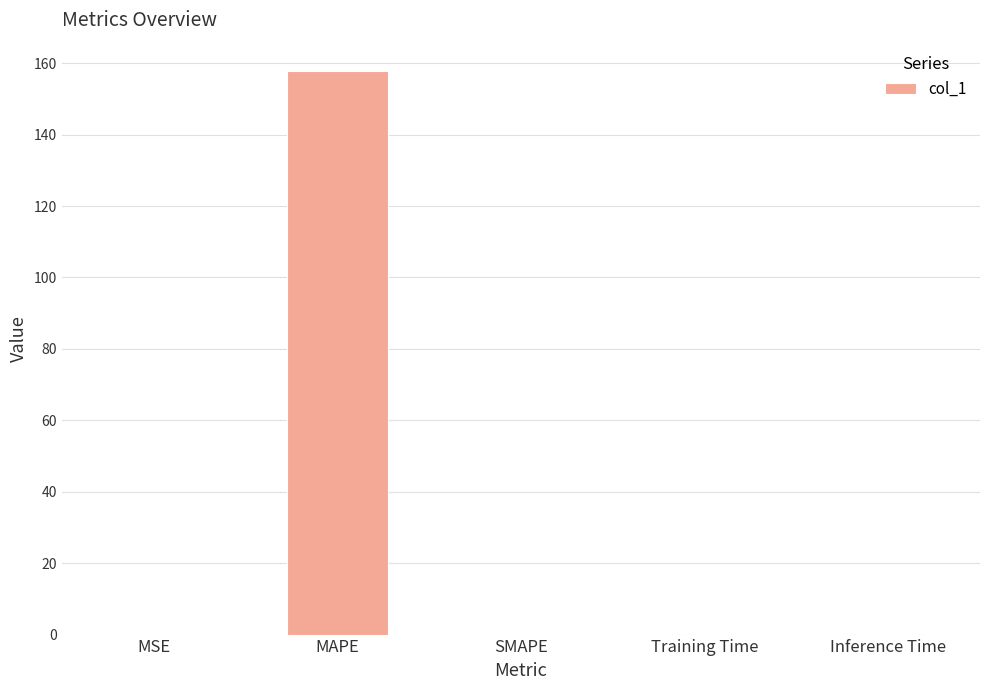

Which category has the highest value across all series?

MAPE